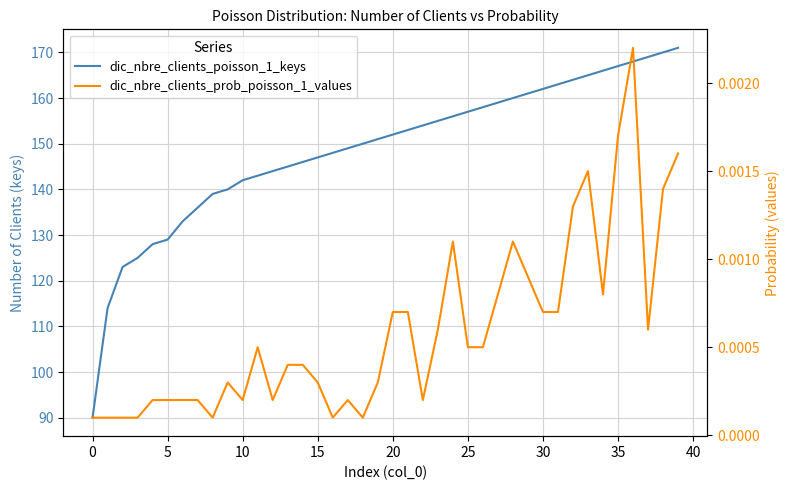

Which series changed the most between 5 and 36?

dic_nbre_clients_poisson_1_keys